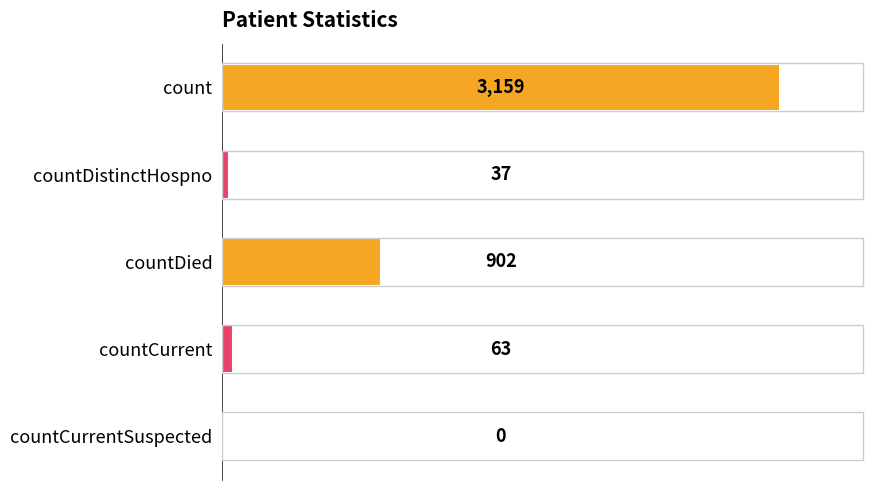

Which has a higher value, countCurrentSuspected or count?

count